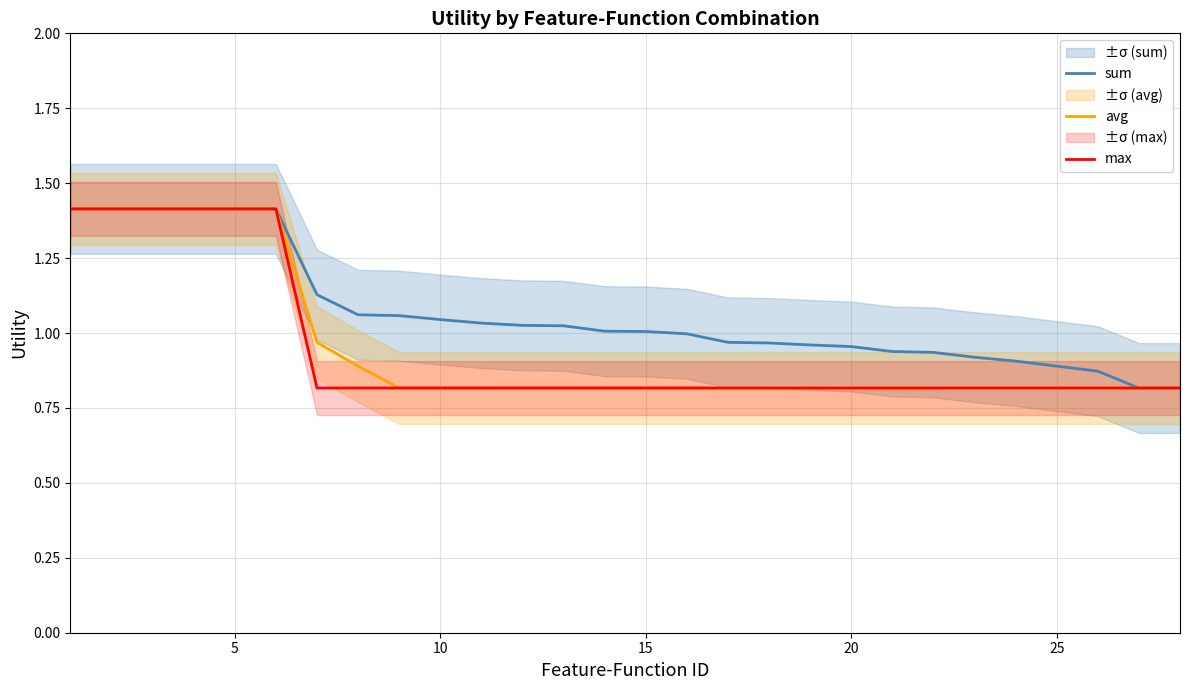

List the series in order of their peak value, highest first.

sum, avg, max